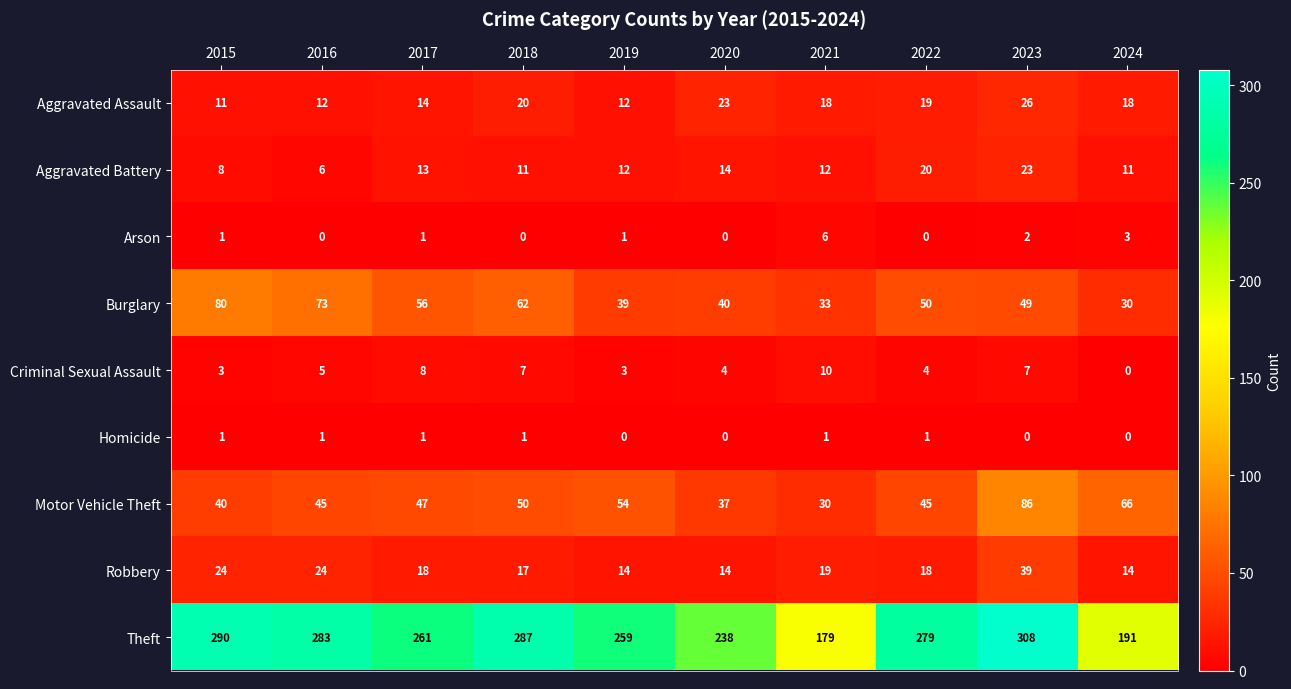

Read the Theft value at 2020, to the nearest 5.

240